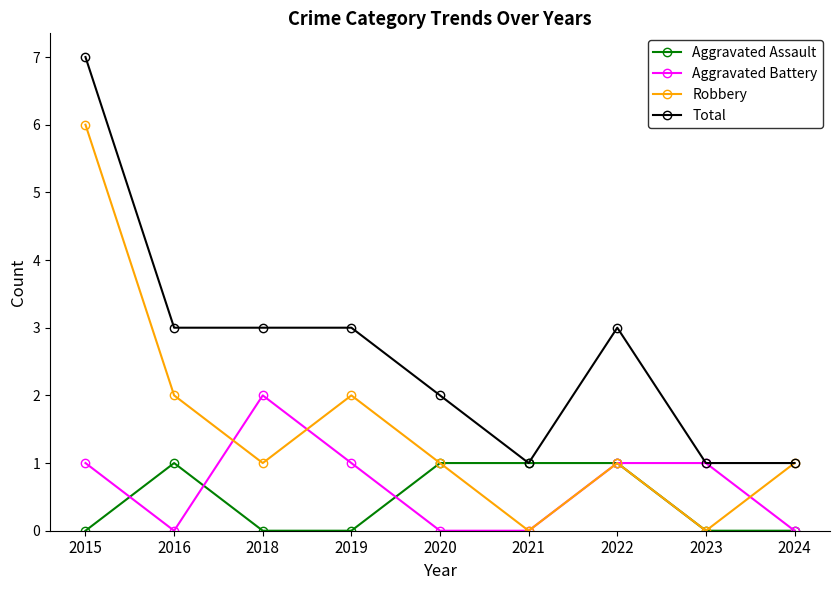

How many data points in Total are less than 3?

4